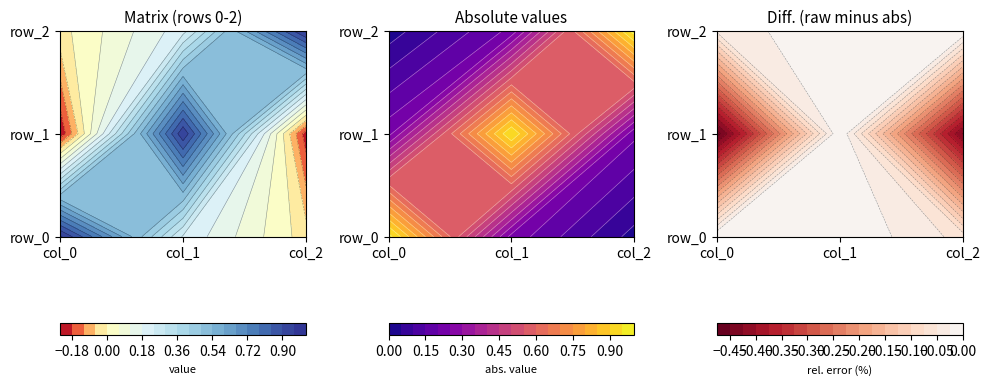

Which series has the largest total across all categories?

row_0